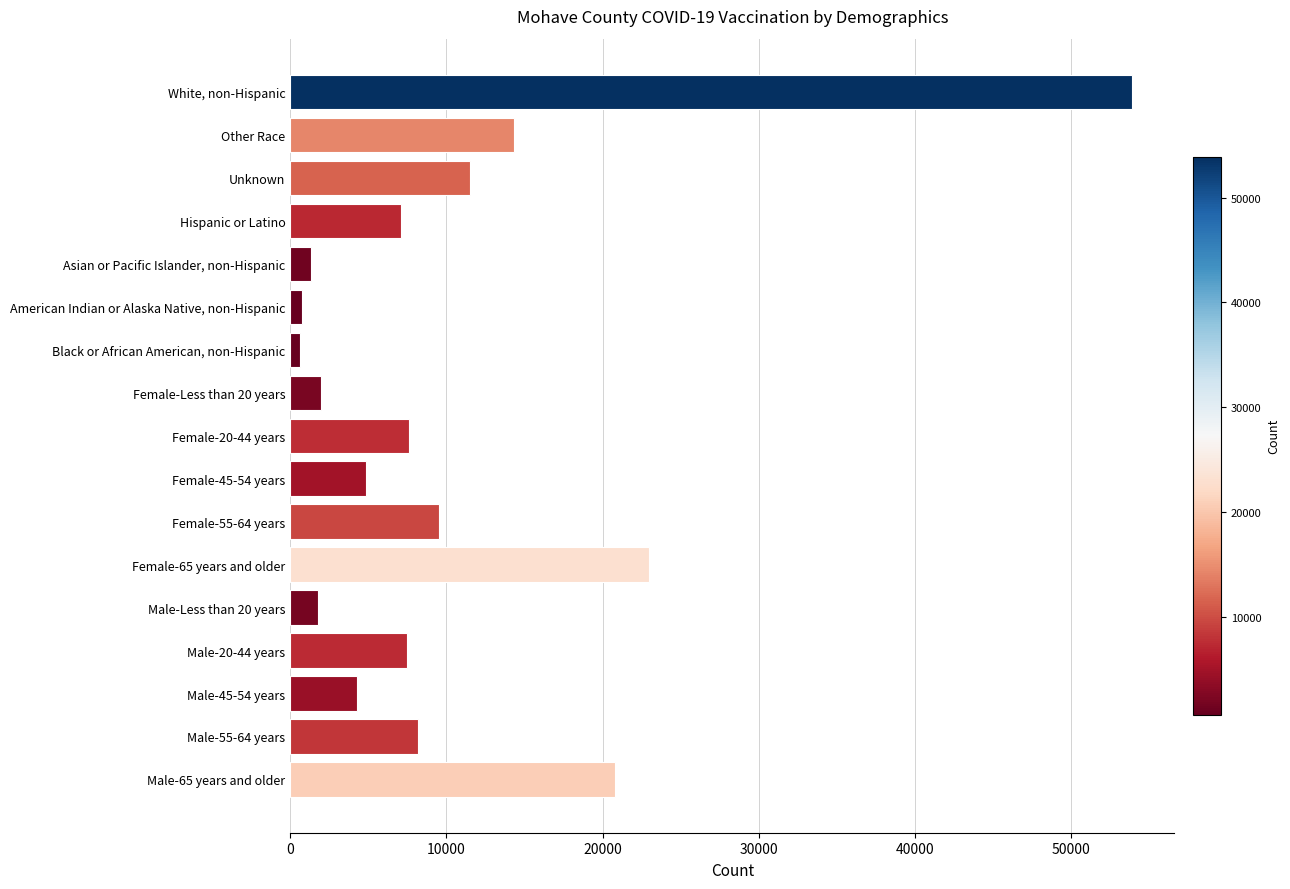

At which label is the value closest to 27267?

Female-65 years and older